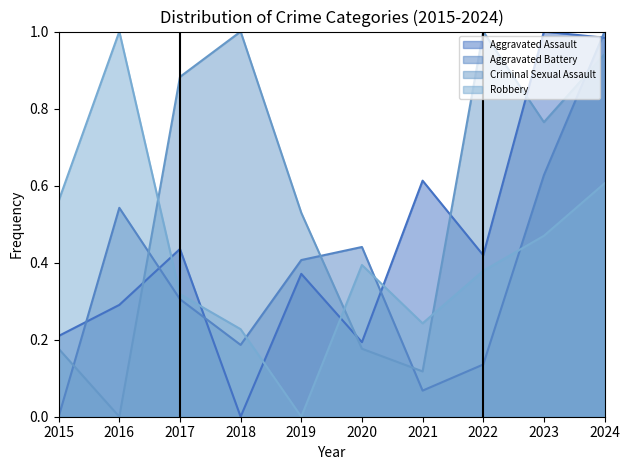

At 2023, list the series in order from smallest to largest.

Robbery, Aggravated Battery, Criminal Sexual Assault, Aggravated Assault